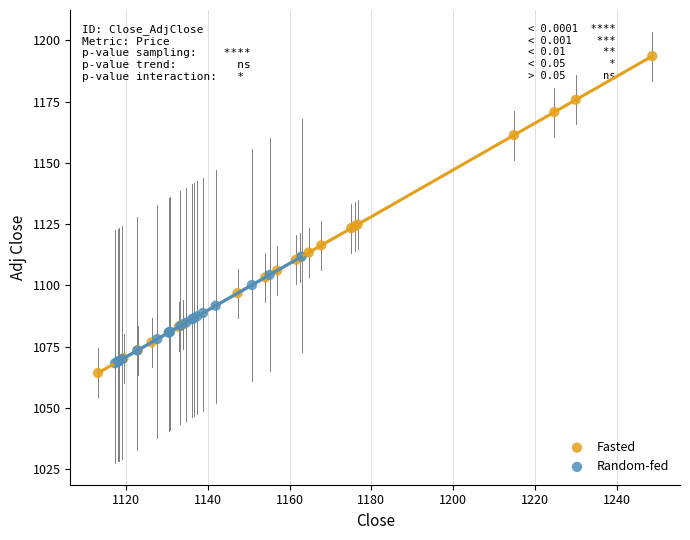

Which series contains the highest Y value?

Fasted